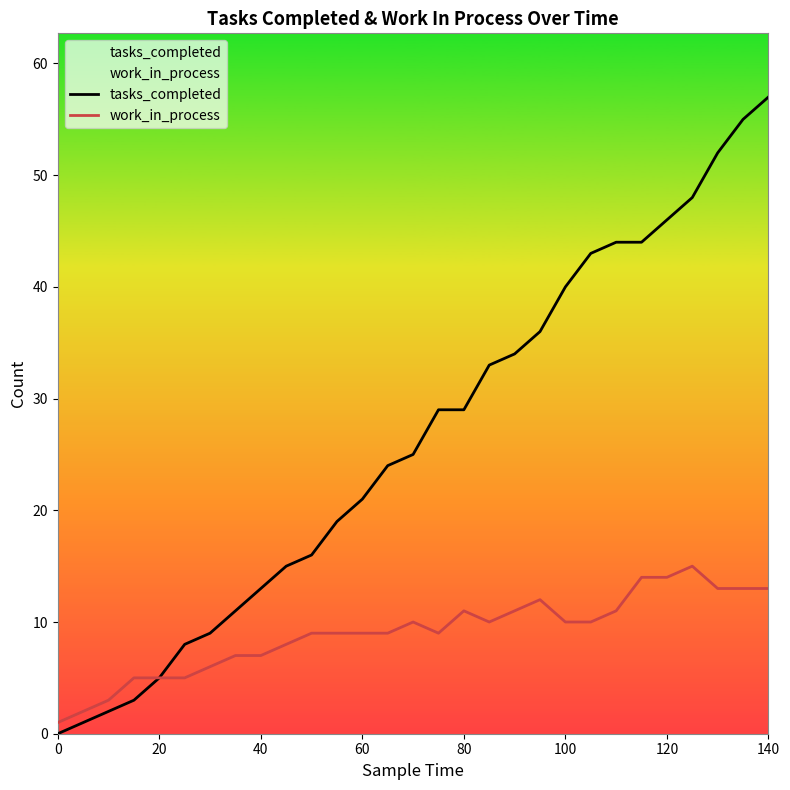

Does the chart have visible grid lines?

No